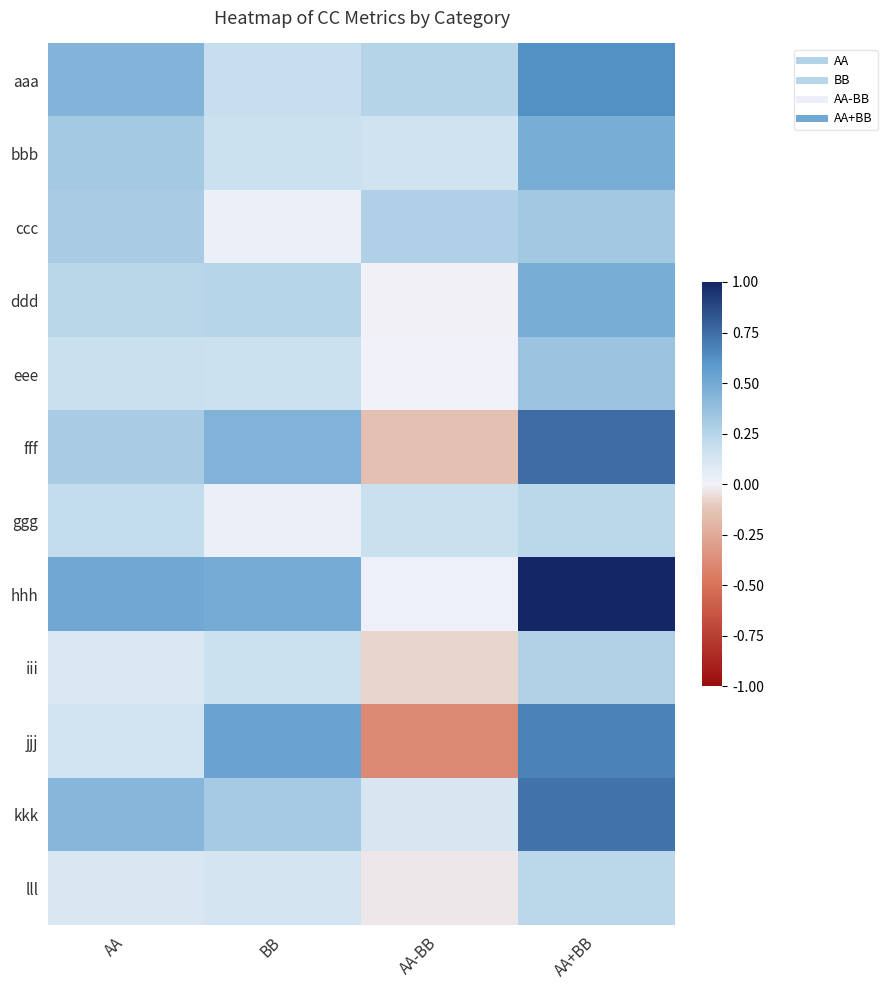

What is the smallest value displayed?

-0.4